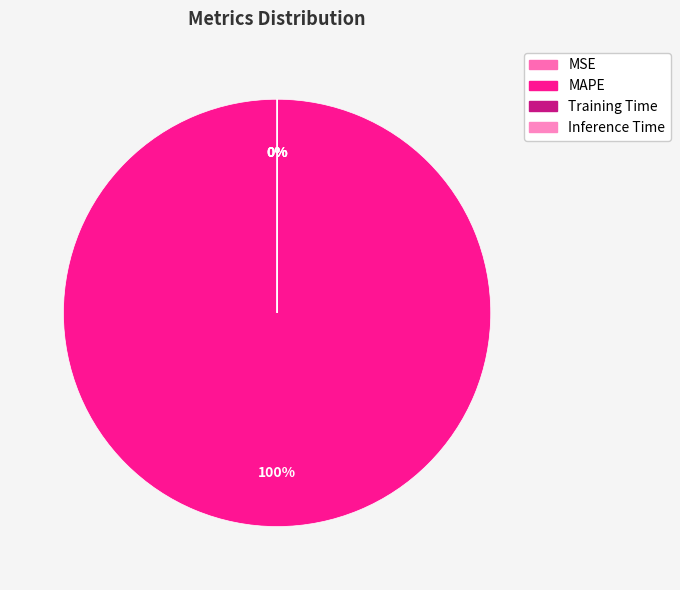

Which slice is the smallest?

MSE